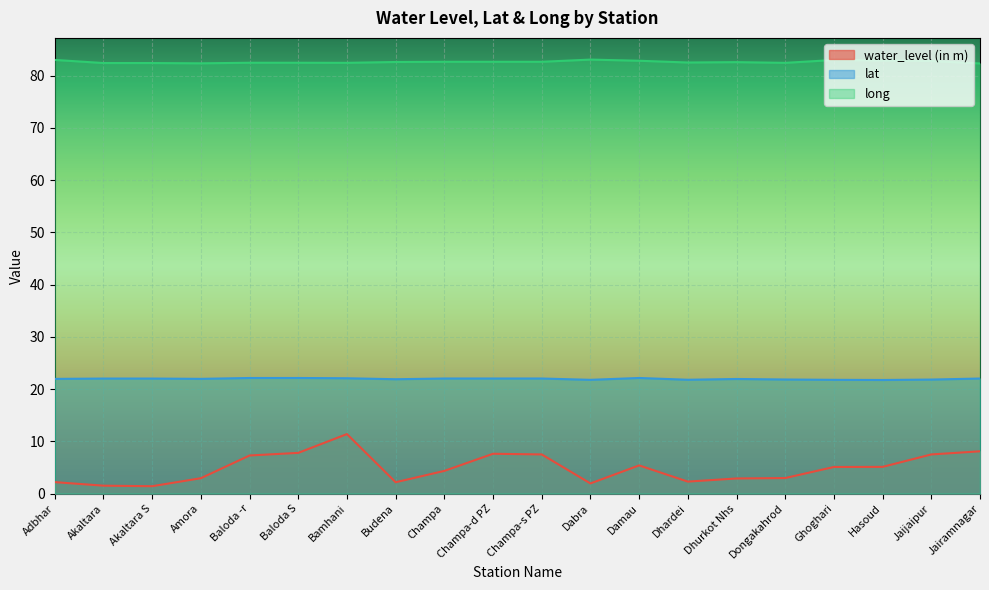

Reading left to right, extract all data points from this chart.

water_level (in m): 2.2	1.5	1.4	3.0	7.3	7.8	11.4	2.2	4.3	7.6	7.5	1.9	5.4	2.3	2.9	3.0	5.1	5.1	7.5	8.1
lat: 22.0	22.0	22.0	22.0	22.1	22.1	22.1	21.9	22.0	22.0	22.0	21.8	22.1	21.8	21.9	21.8	21.8	21.8	21.8	22.0
long: 83.0	82.4	82.4	82.4	82.5	82.5	82.5	82.6	82.7	82.7	82.7	83.1	82.9	82.5	82.6	82.5	83.0	82.9	82.8	82.3